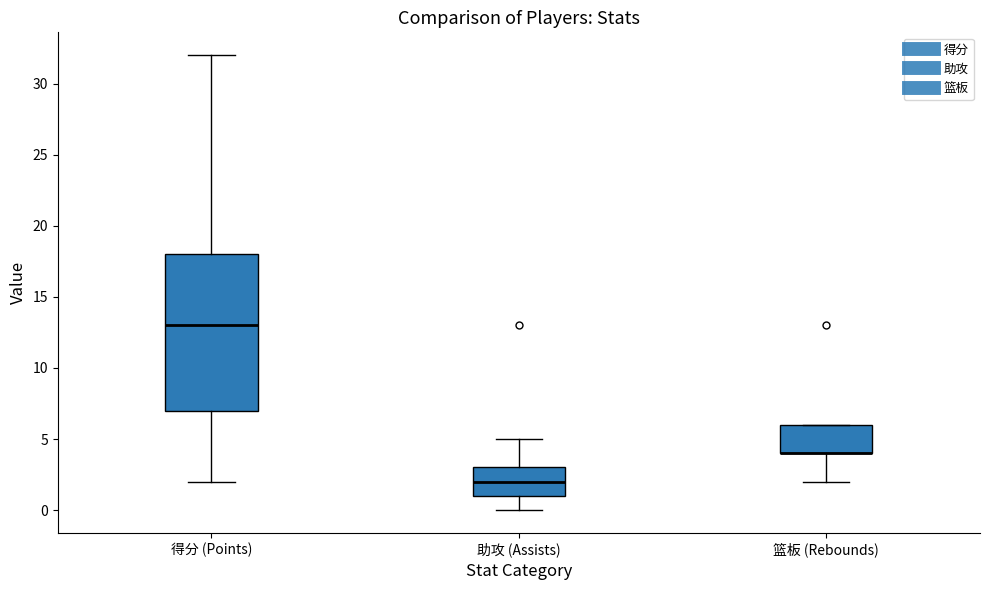

Where is the lower edge of the box for 助攻 (Assists) on the y-axis? The values are not printed on the chart, so give them approximately, as read against the axis.

1